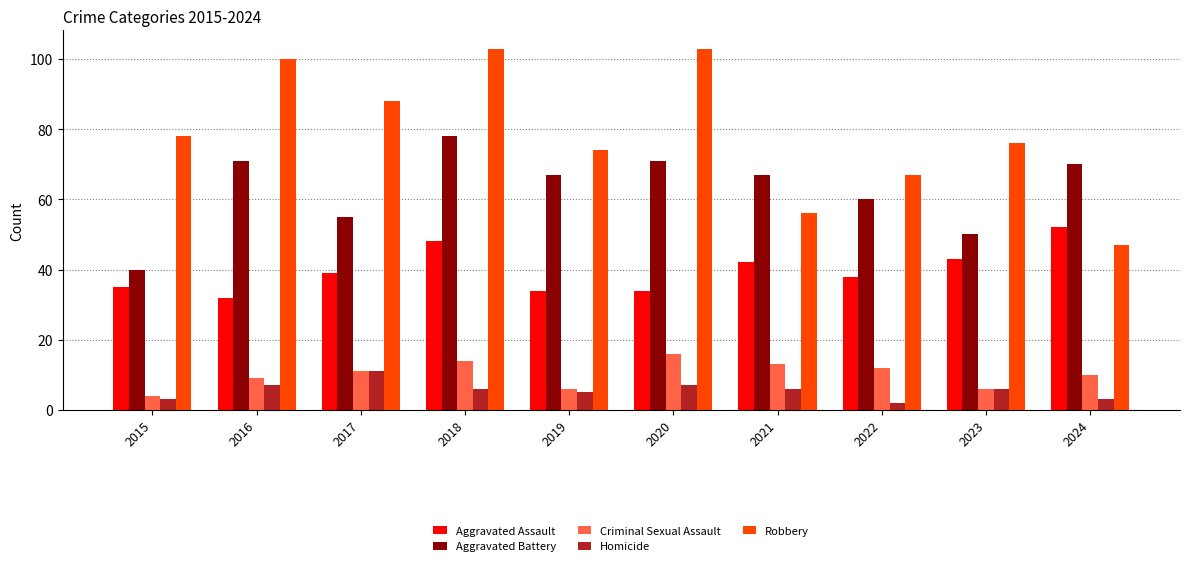

What are all the series names shown in the legend?

Aggravated Assault, Aggravated Battery, Criminal Sexual Assault, Homicide, Robbery